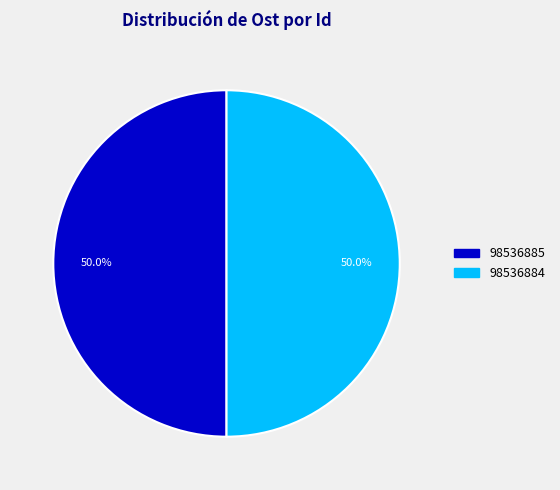

Approximately how many times larger is the value at 98536885 compared to 98536884?

1.0